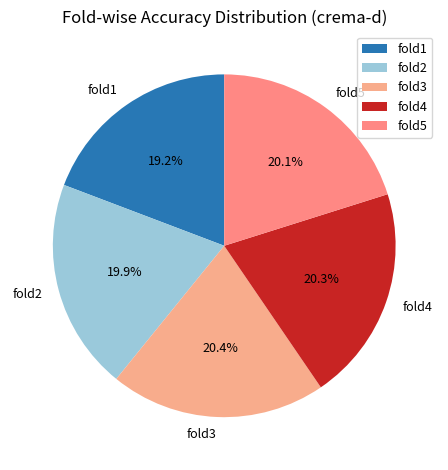

Which has a higher value, fold5 or fold1?

fold5